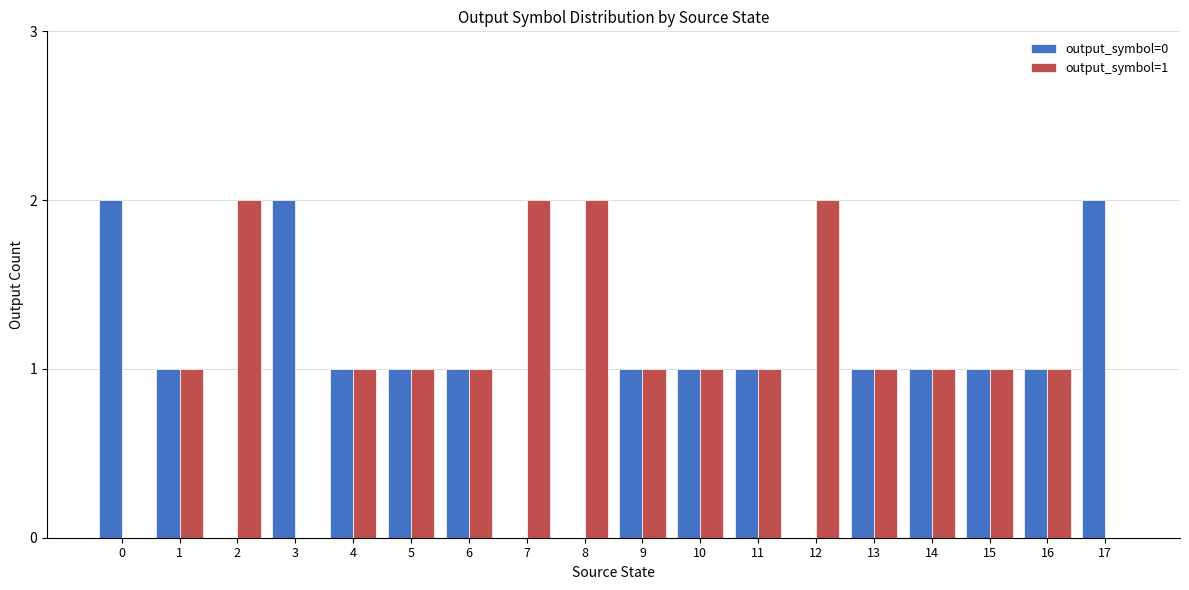

The value of output_symbol=1 at 17 is -1. True or false?

False